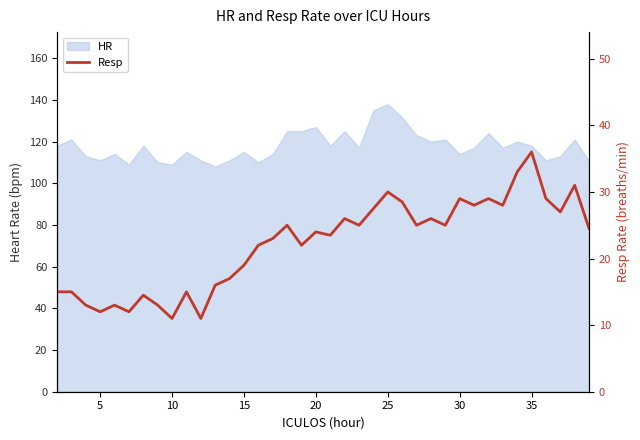

How many lines are shown in the chart?

1